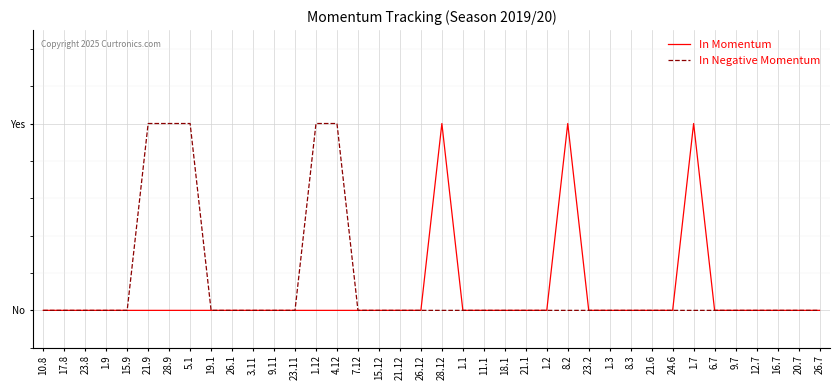

What is the label of the 11th point from the left?

3.11